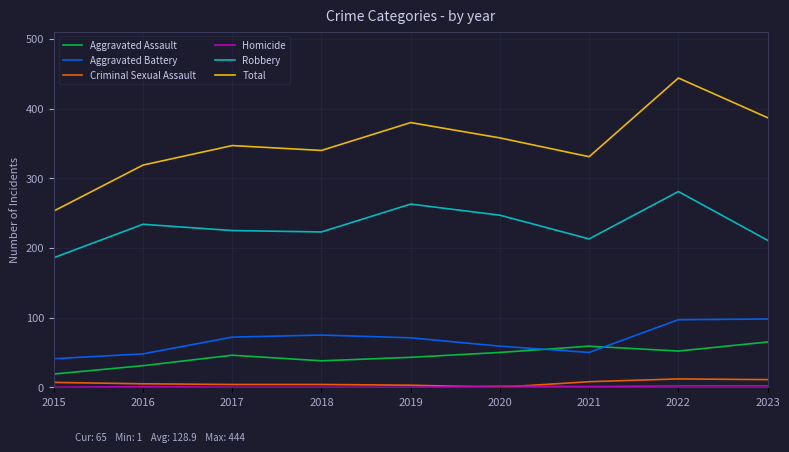

The Total series shows 253 at 2015. True or false?

True